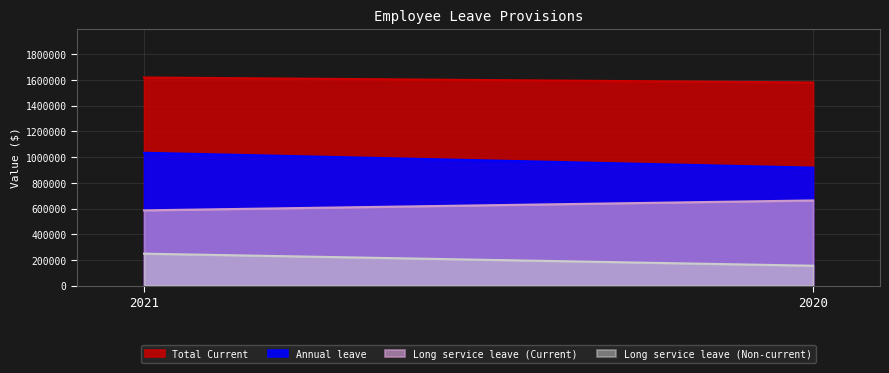

Read the Long service leave (Non-current) value at 2021, to the nearest 50.

248900